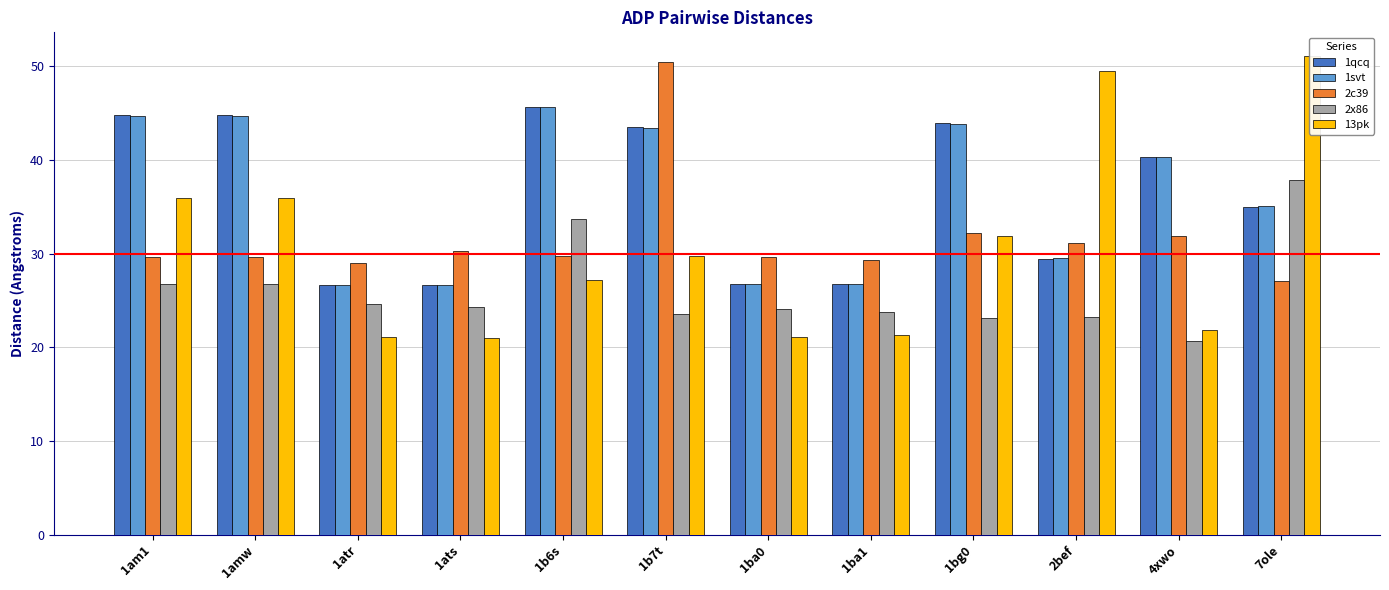

Does the chart contain any negative values?

No